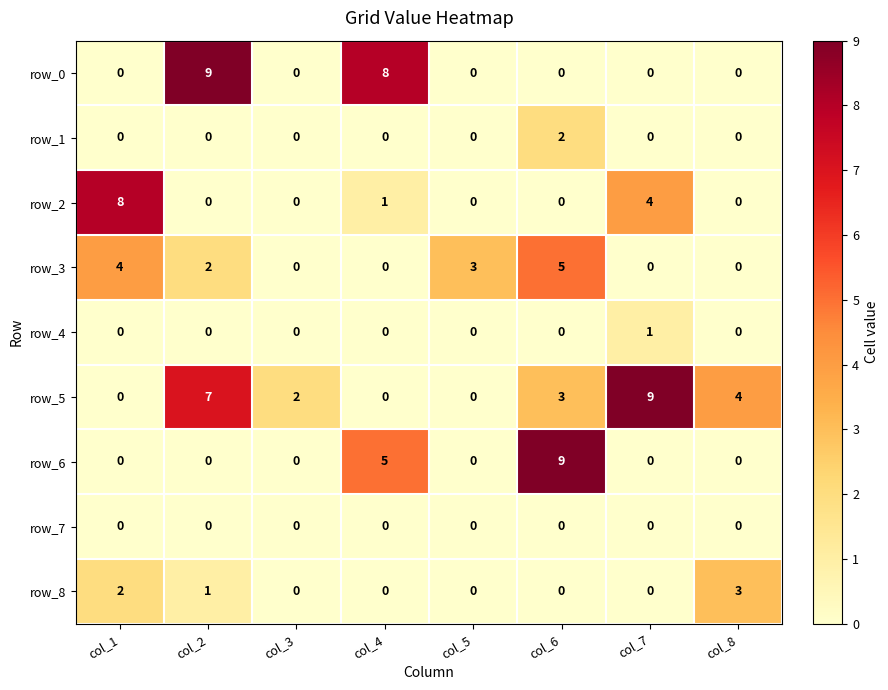

Reading right to left, list all the values displayed in this chart.

row_0: 0	0	0	0	8	0	9	0
row_1: 0	0	2	0	0	0	0	0
row_2: 0	4	0	0	1	0	0	8
row_3: 0	0	5	3	0	0	2	4
row_4: 0	1	0	0	0	0	0	0
row_5: 4	9	3	0	0	2	7	0
row_6: 0	0	9	0	5	0	0	0
row_7: 0	0	0	0	0	0	0	0
row_8: 3	0	0	0	0	0	1	2